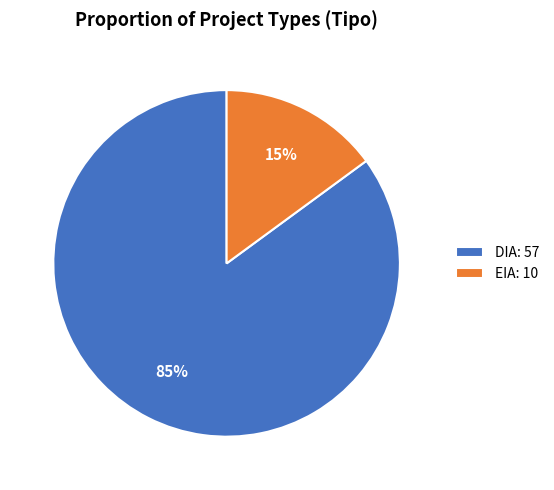

Which slice is the smallest?

EIA